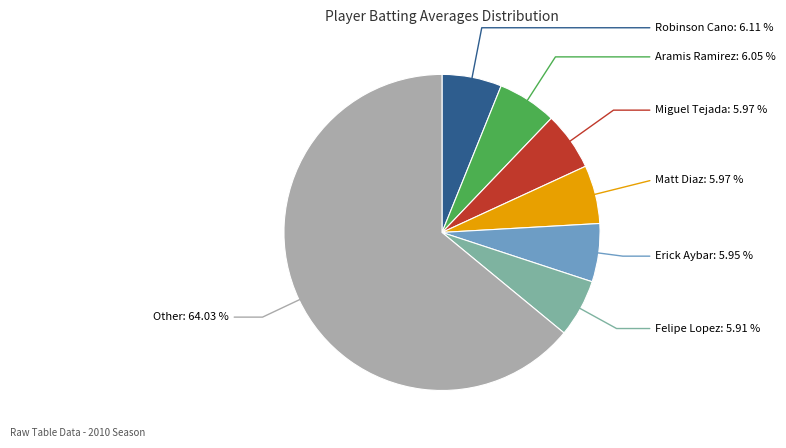

Does any single category account for the majority?

Yes